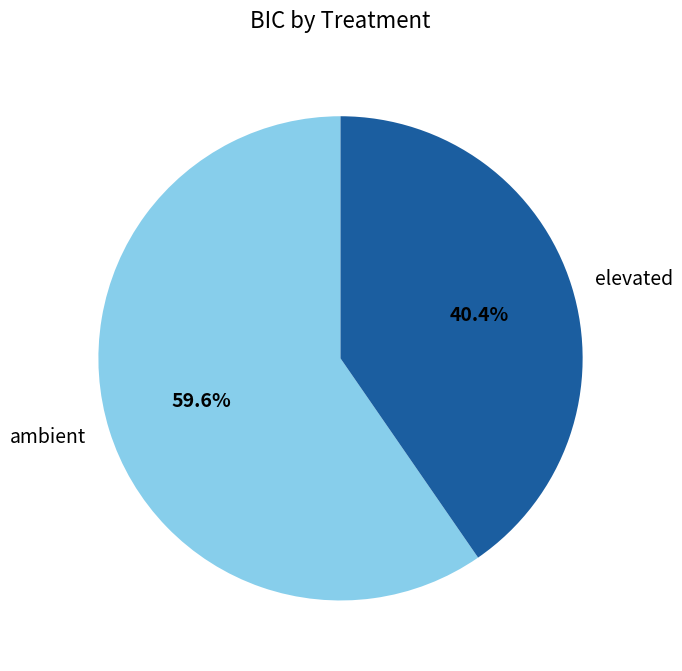

To the nearest percent, what is the difference between the ambient and elevated slice percentages?

19%